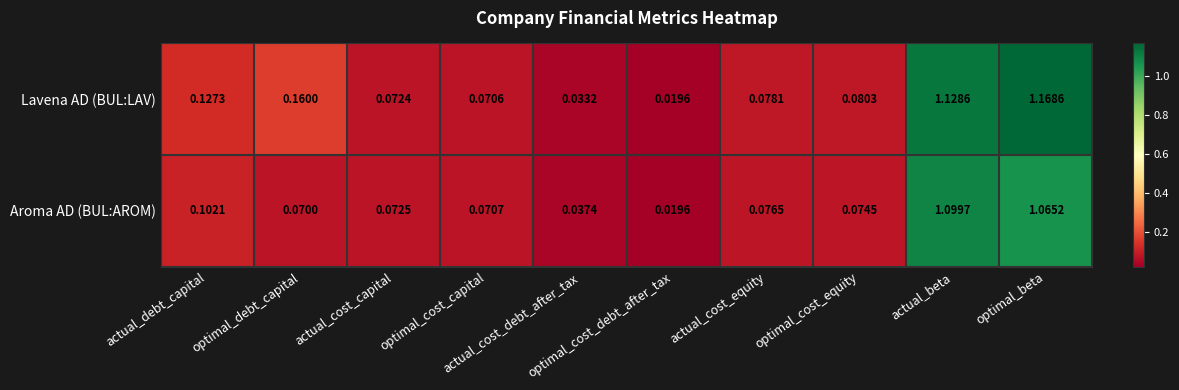

At how many categories does at least one series exceed 0?

10